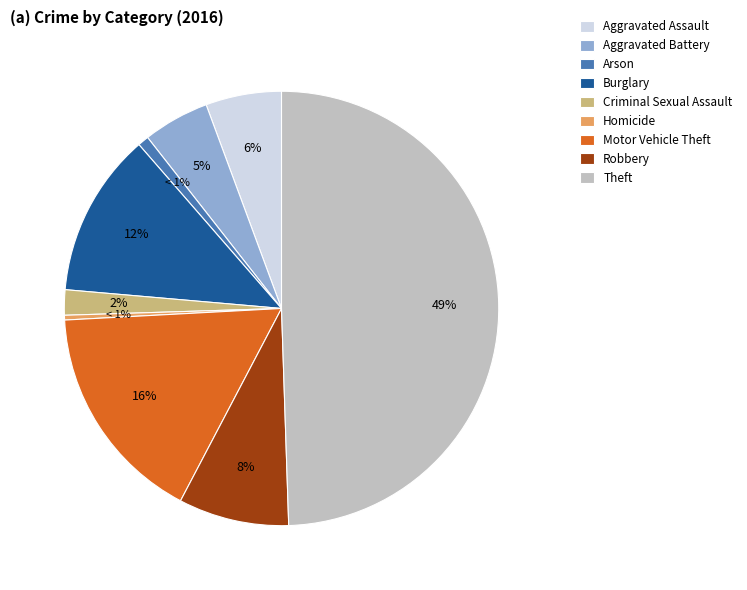

Is there a majority slice in this chart?

No